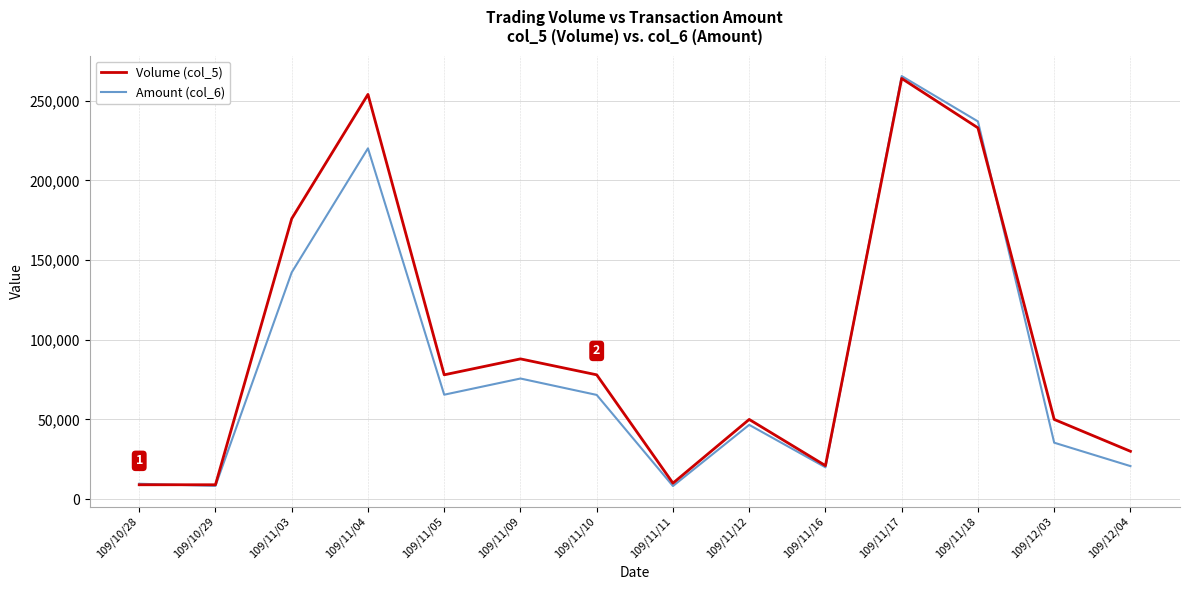

What is the maximum value for Volume (col_5)?

264000